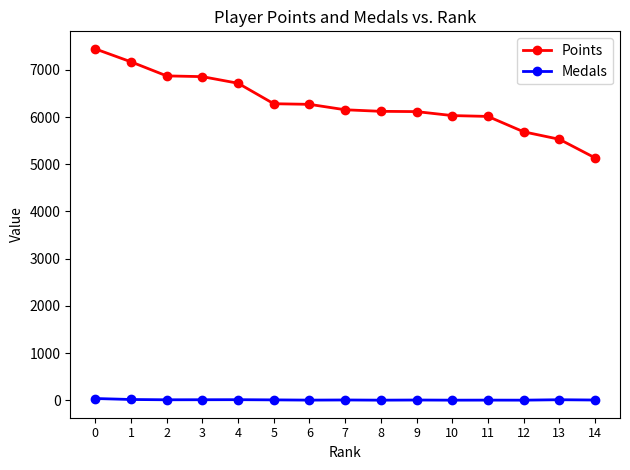

How many values in the Medals series are below 5?

7